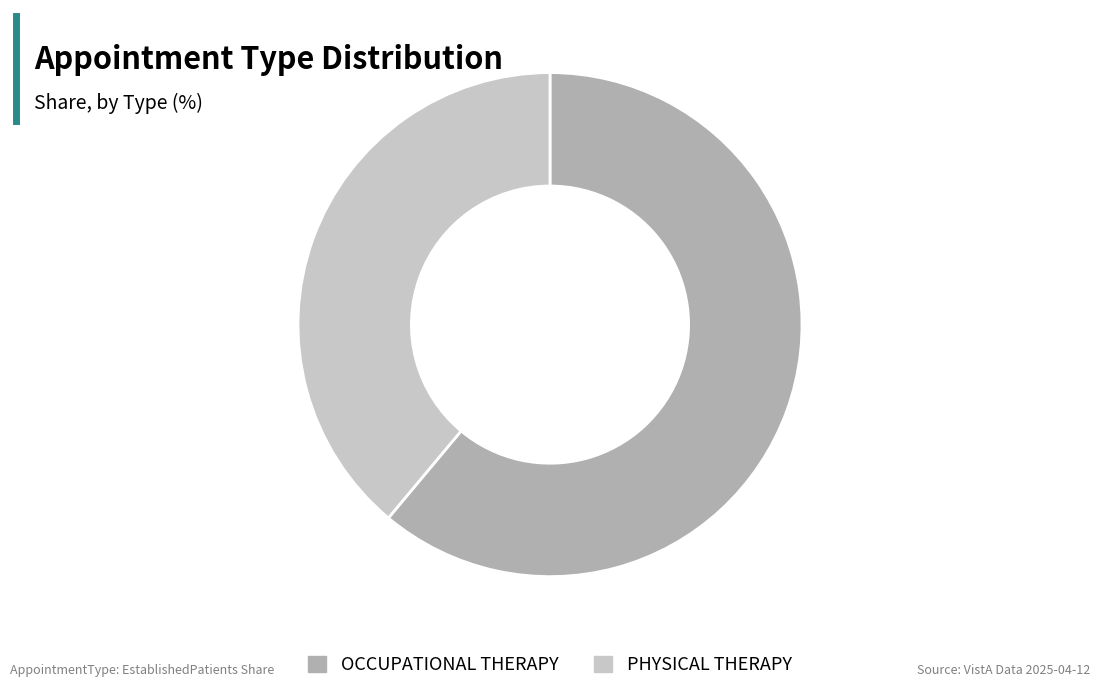

What is the majority slice?

OCCUPATIONAL THERAPY